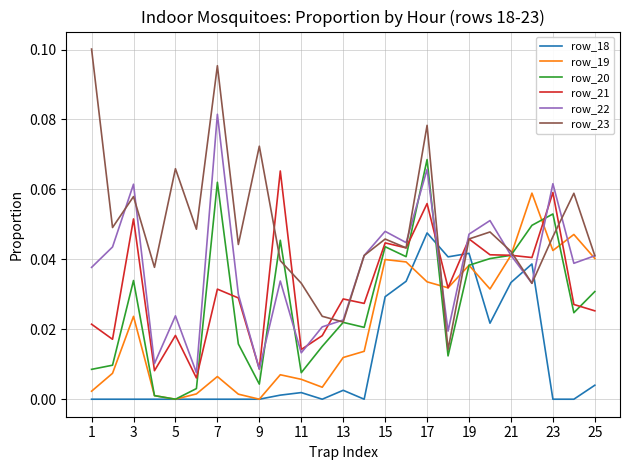

At how many categories does at least one series exceed 0?

25